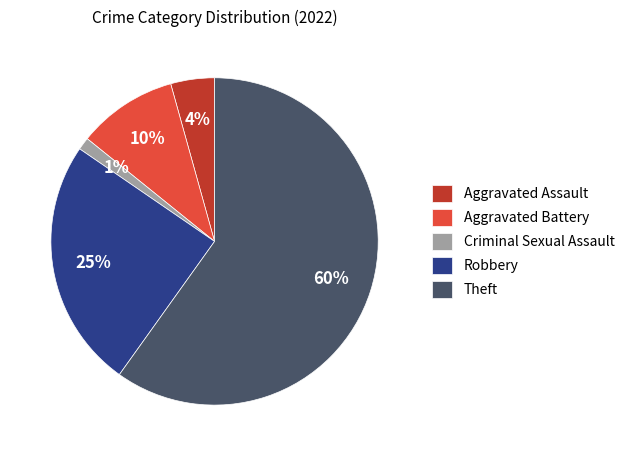

To the nearest percent, what percentage of the pie is Theft?

60%